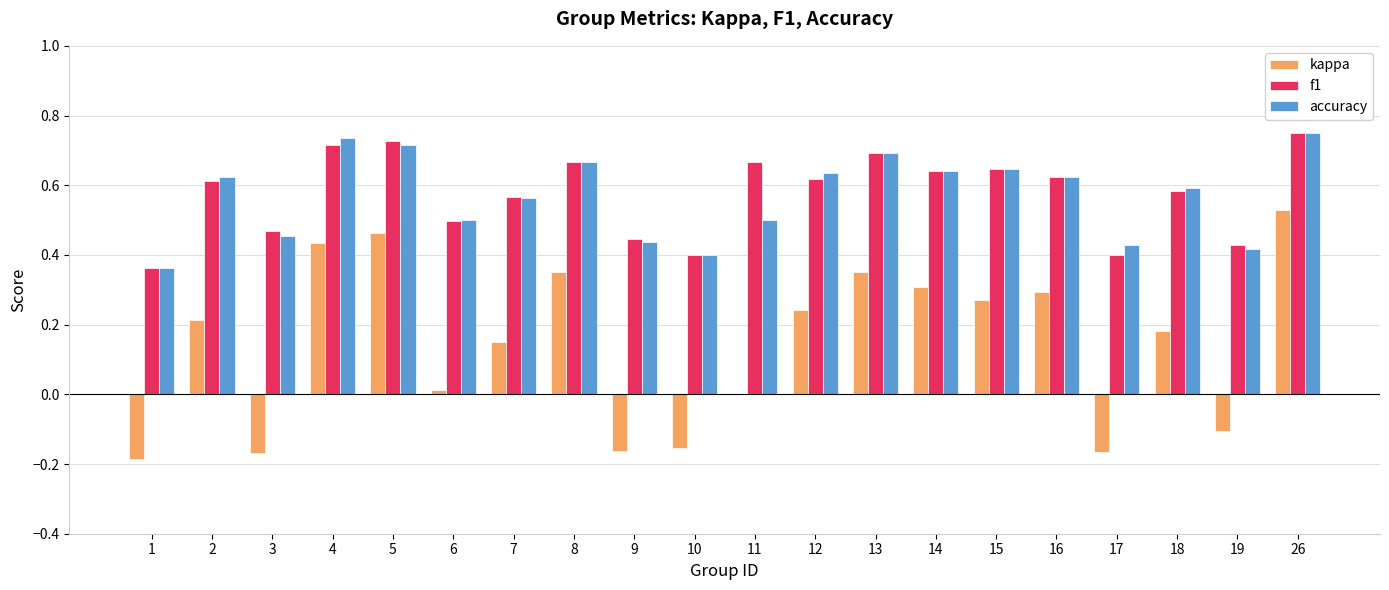

The value of accuracy at 15 is 0.6. True or false?

True